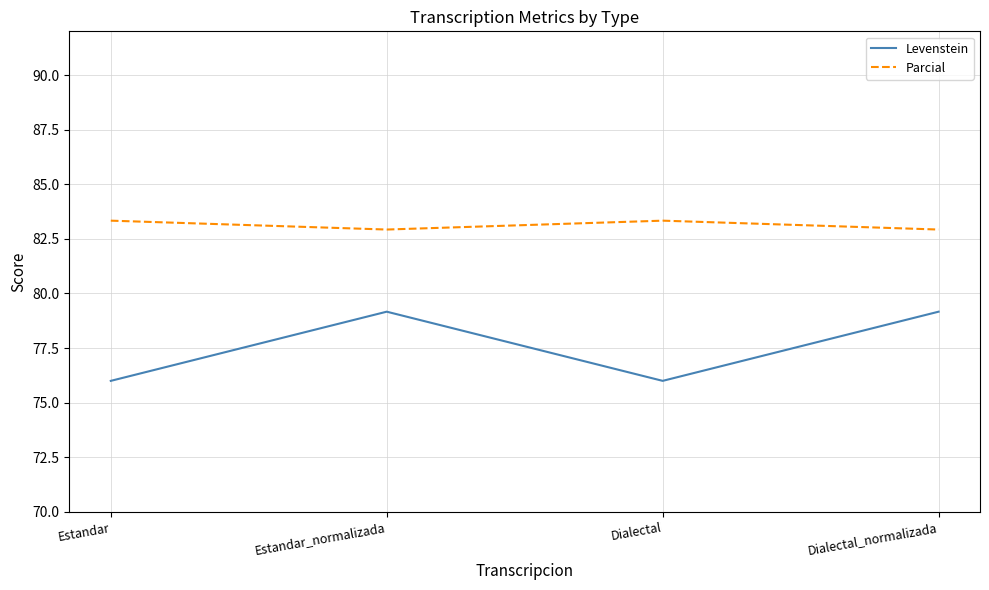

At how many categories does at least one series exceed 77?

4